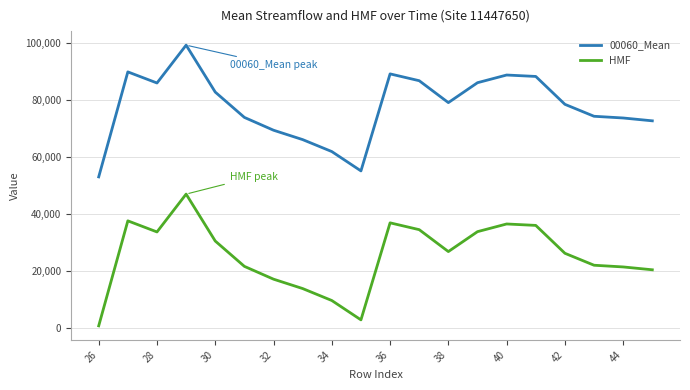

True or false: HMF has more than 2 points higher than both neighbors.

True